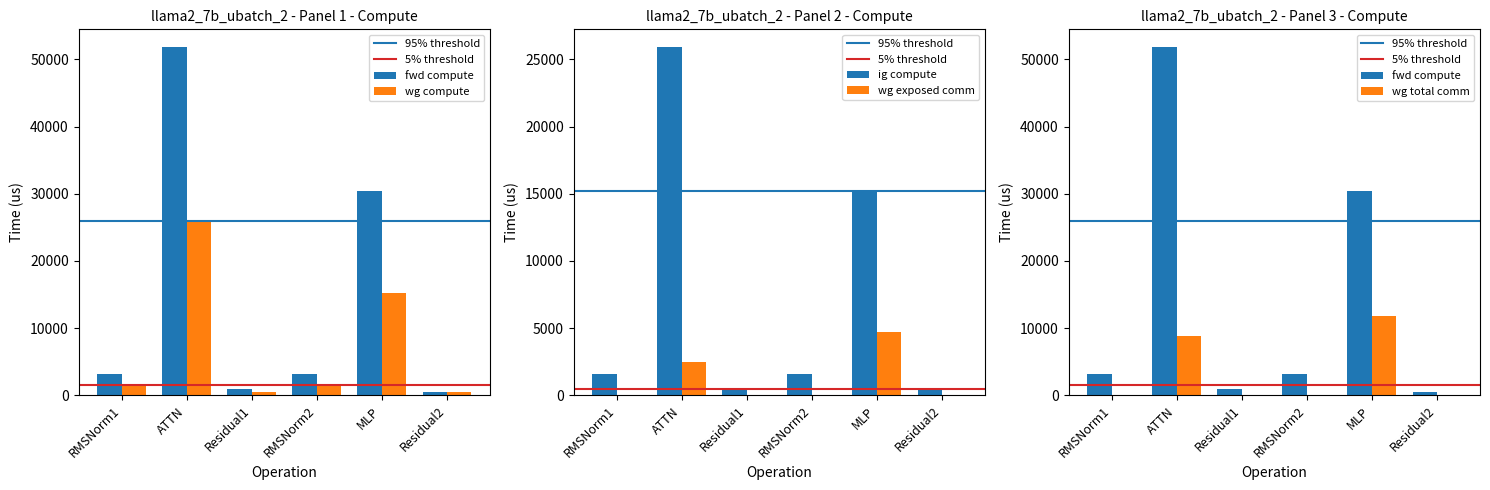

What are all the series names shown in the legend?

fwd compute, wg compute, ig compute, wg exposed comm, wg total comm